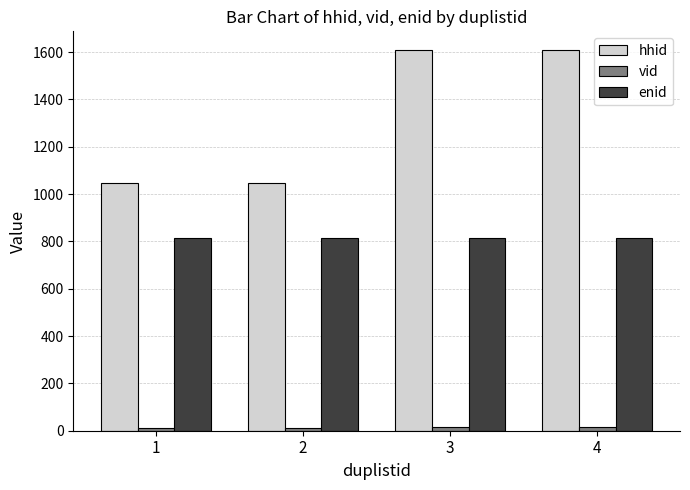

Which series has the largest total across all categories?

hhid